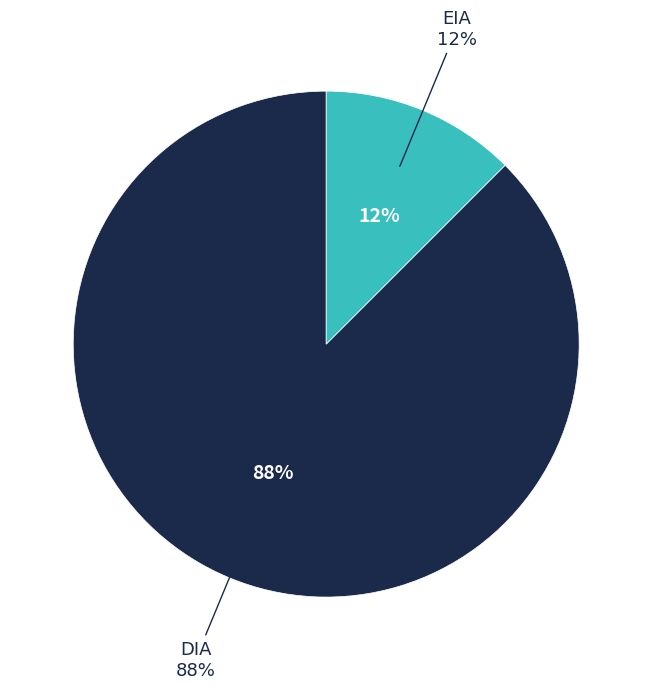

Which slice is the largest?

DIA